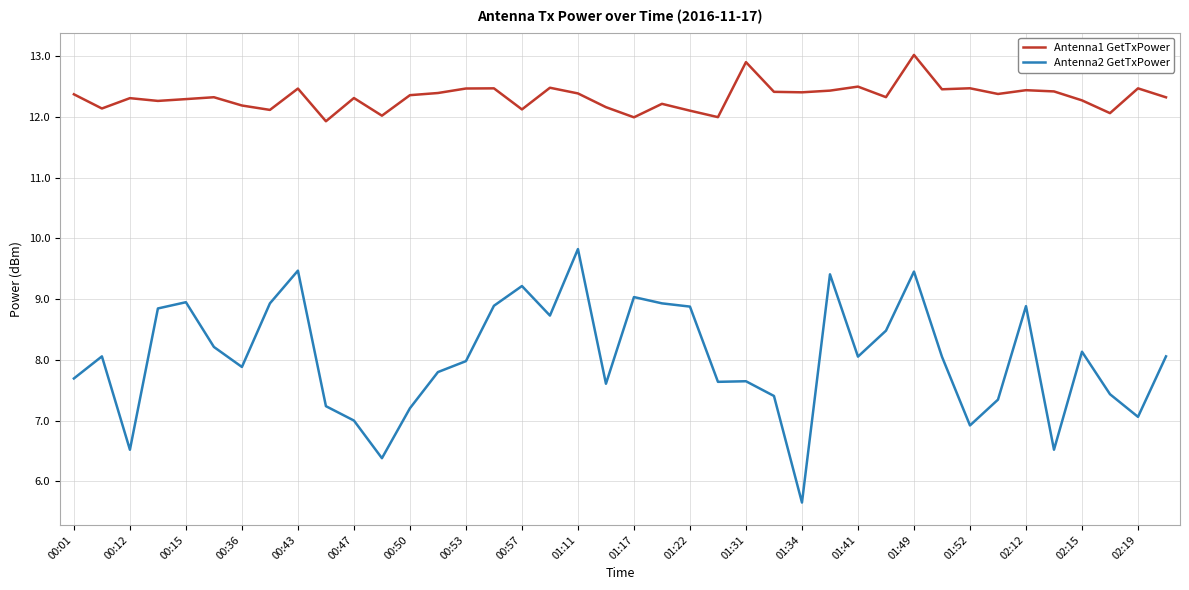

What is the difference between the maximum and minimum values in the Antenna1 GetTxPower series?

1.1